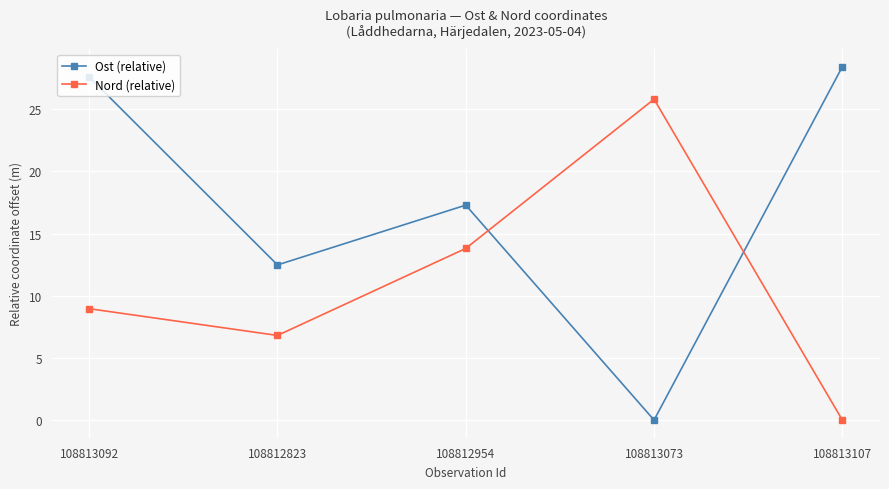

Between which two adjacent categories do Nord (relative) and Ost (relative) first intersect?

108812954 and 108813073